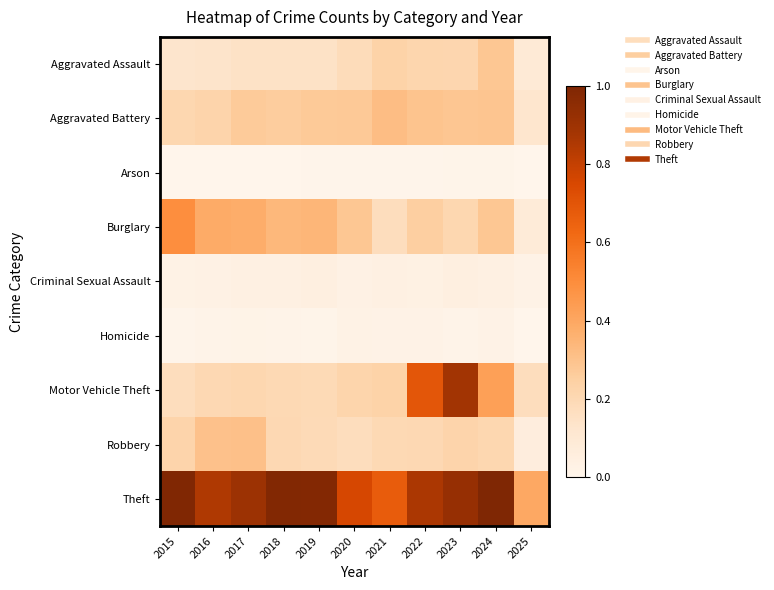

Which series has the largest total across all categories?

Theft